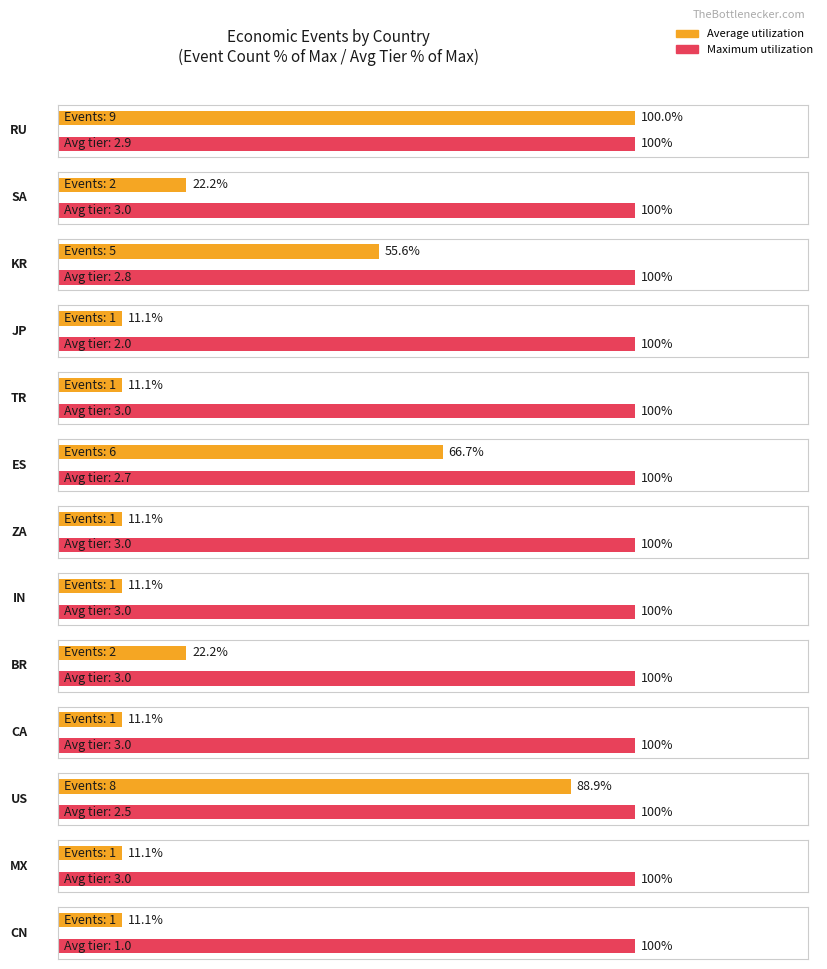

Rank the series by their maximum value, from lowest to highest.

Average utilization, Maximum utilization